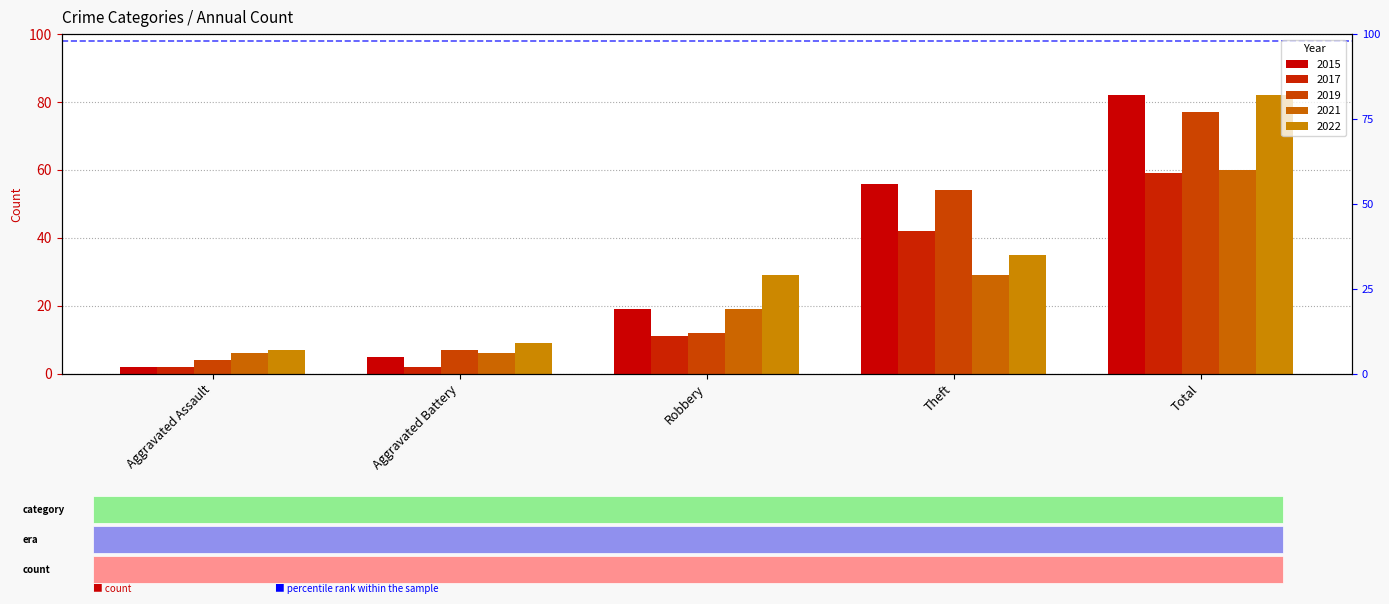

How many data points does each series have?

5